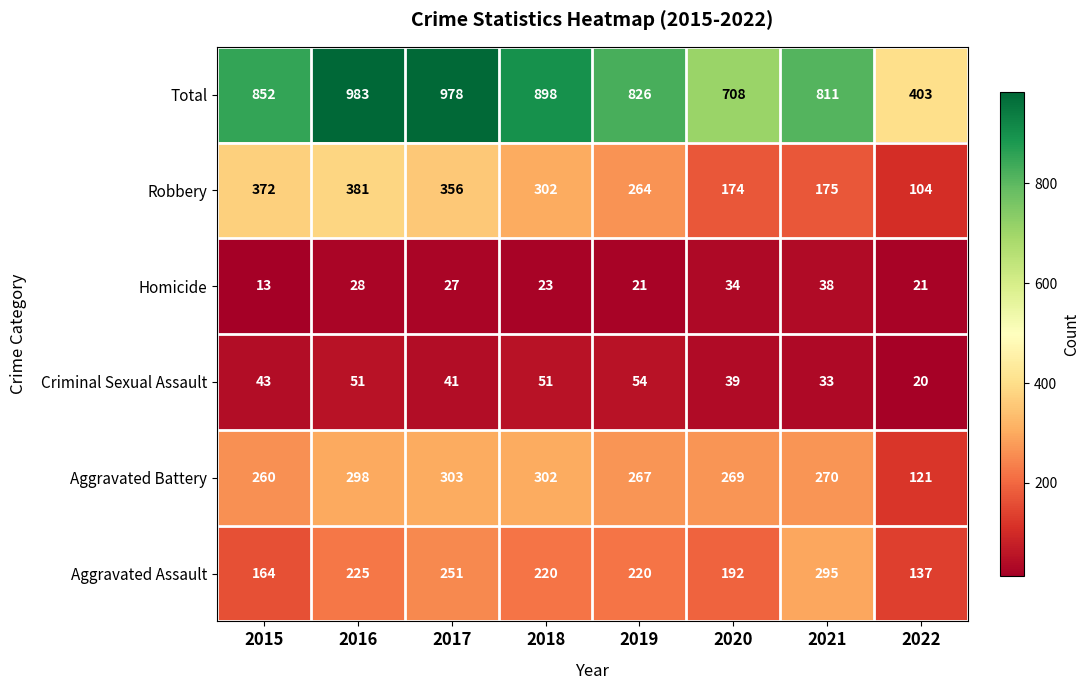

List the series in order of their peak value, lowest first.

Homicide, Criminal Sexual Assault, Aggravated Assault, Aggravated Battery, Robbery, Total